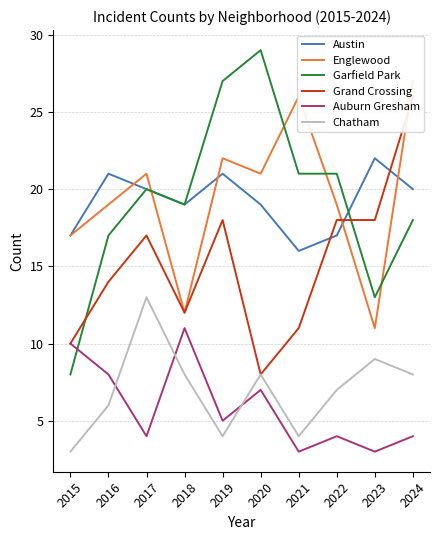

What is the difference between the highest and lowest values at 2017?

17